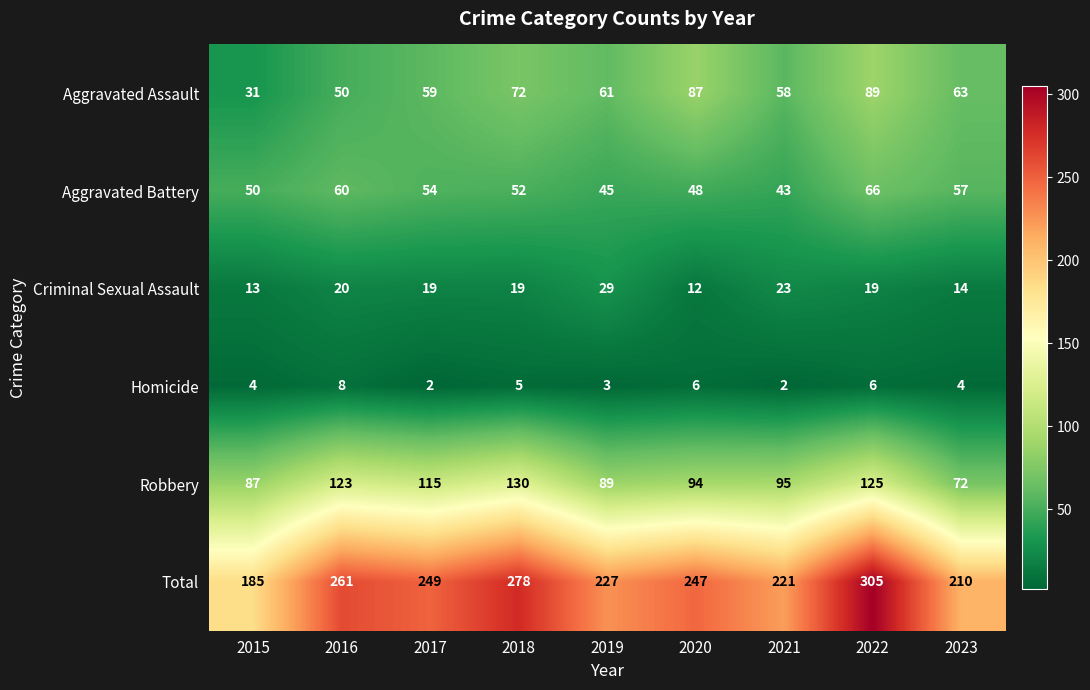

What is the greatest value displayed?

305